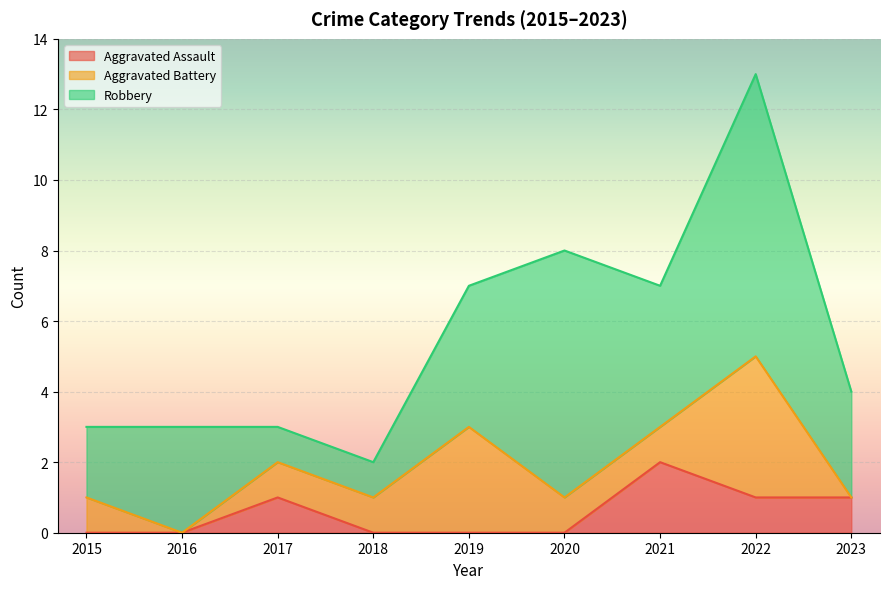

What is the value of the Robbery point at the 3rd from the left?

1